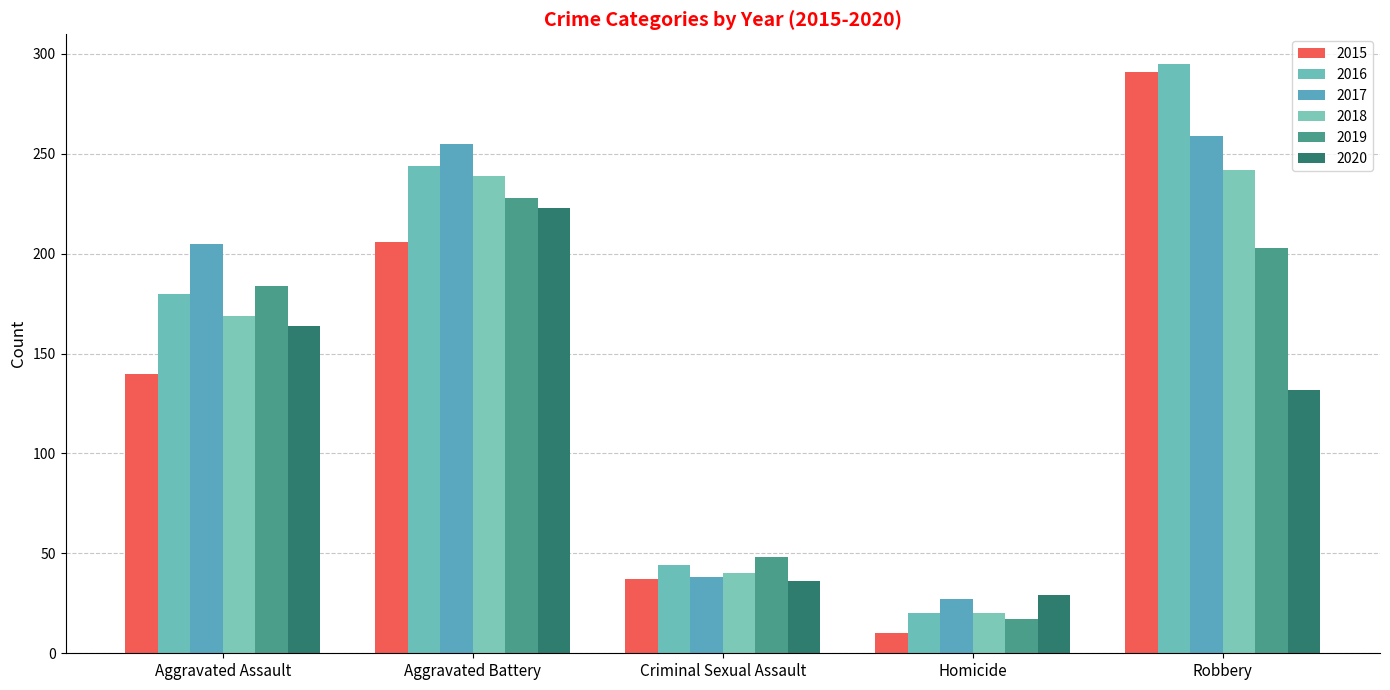

Read the 2020 value at Criminal Sexual Assault.

36